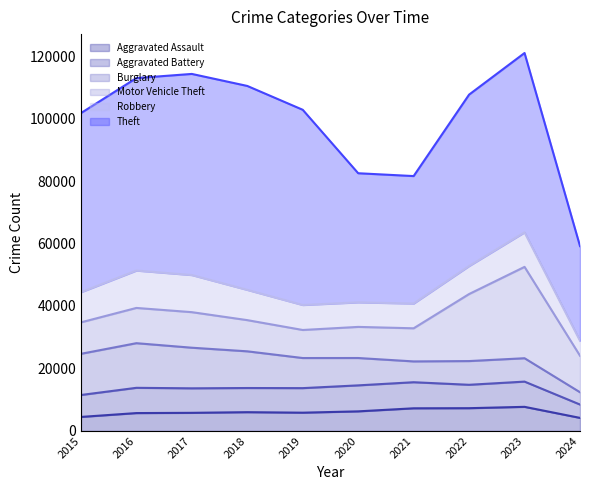

Reading left to right, list all the values displayed in this chart.

Aggravated Assault: 4480	5713	5793	6001	5841	6264	7242	7280	7710	4174
Aggravated Battery: 7019	8086	7845	7735	7858	8320	8347	7489	8079	4272
Burglary: 13184	14289	13001	11747	9638	8758	6662	7593	7482	3936
Motor Vehicle Theft: 10068	11285	11380	9985	8977	9959	10603	21461	29244	11684
Robbery: 9638	11960	11880	9681	7995	7855	7920	8962	11056	4781
Theft: 57351	61623	64386	65289	62495	41335	40810	54879	57411	30322